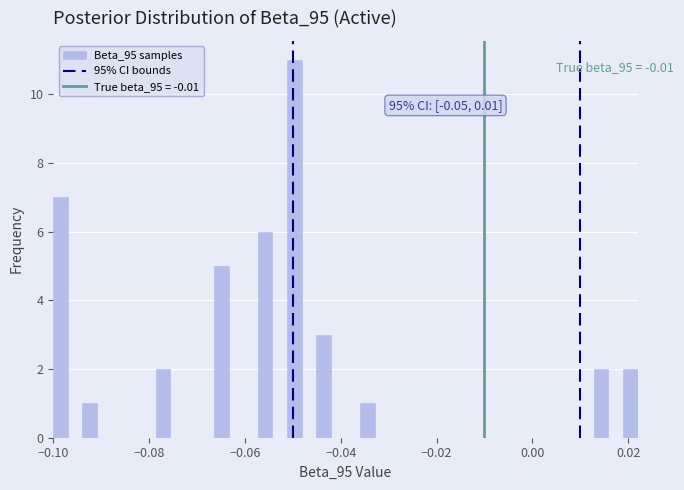

Around what value on the x-axis is the tallest bar? Give the approximate position of its centre, as read against the axis.

-0.050